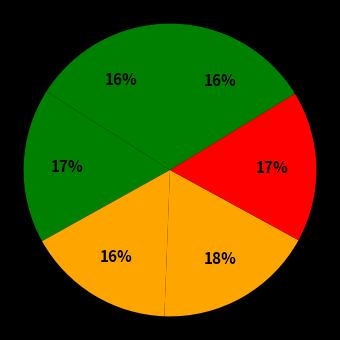

How many slices are in this pie chart?

6